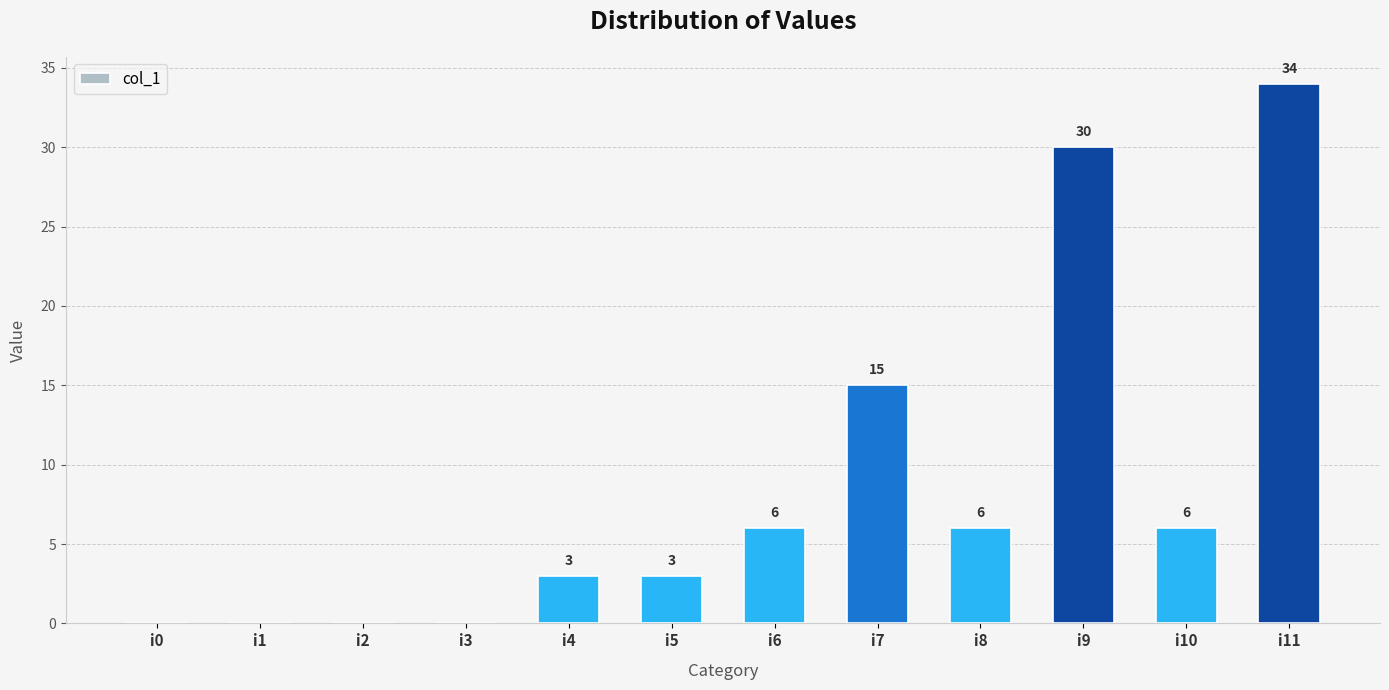

What is the maximum value shown in the chart?

34